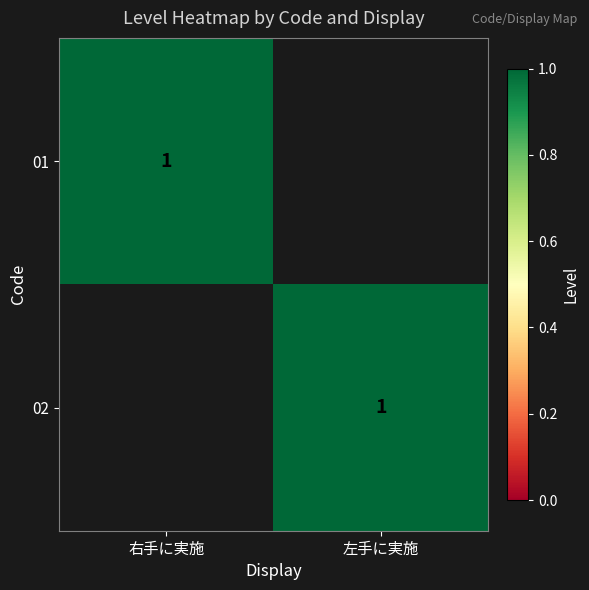

What is the maximum value shown in the chart?

1